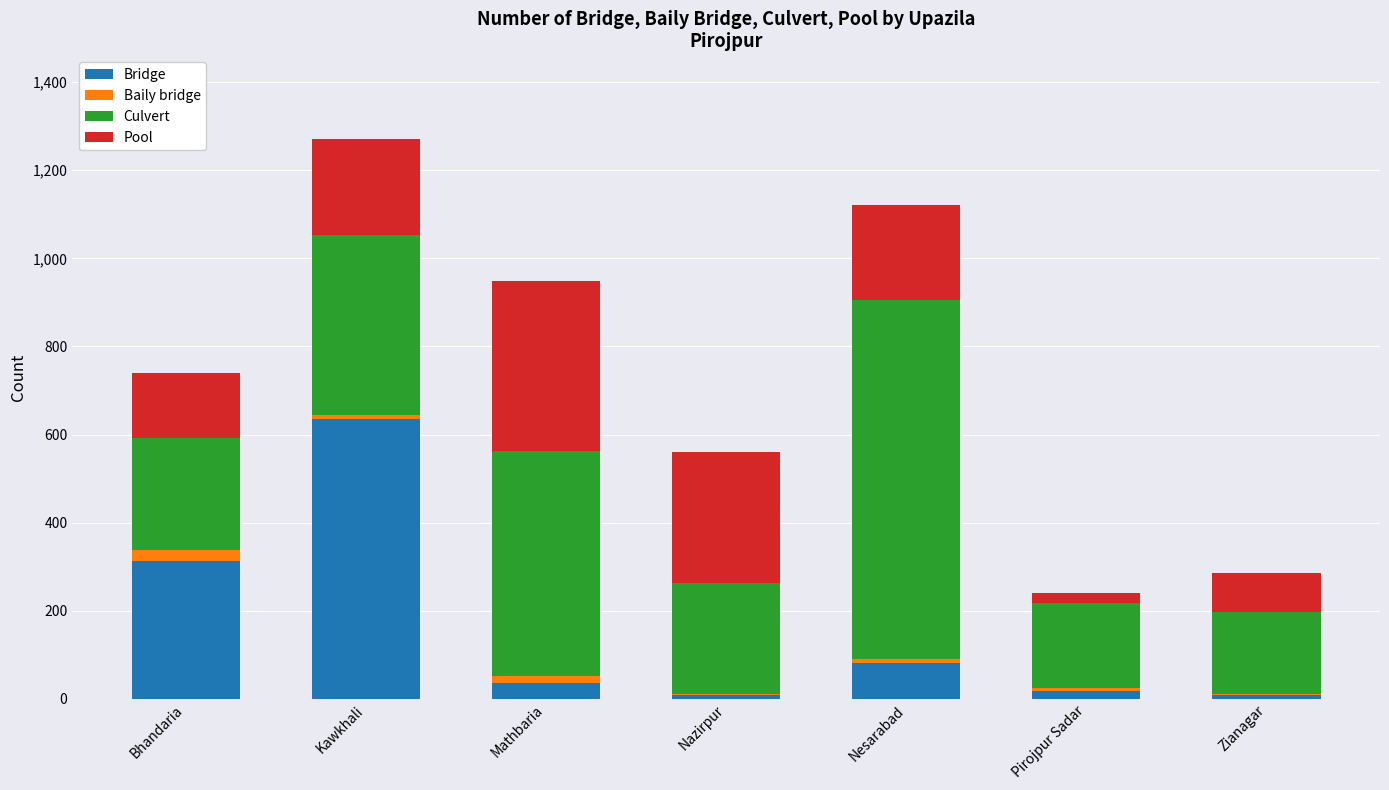

Is it true that Bridge equals 636 at Kawkhali?

True